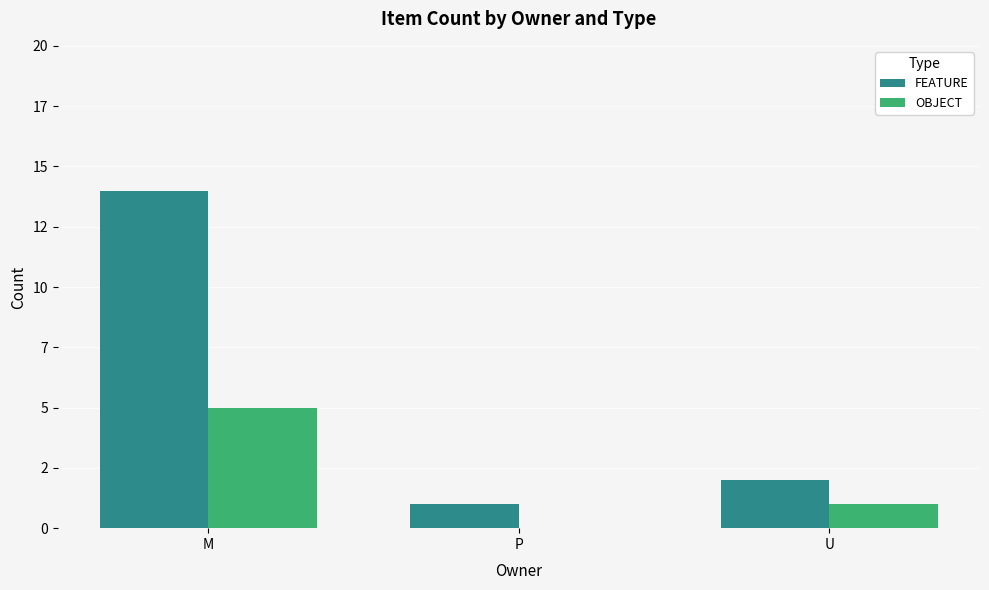

What is the lowest value of the FEATURE series?

1